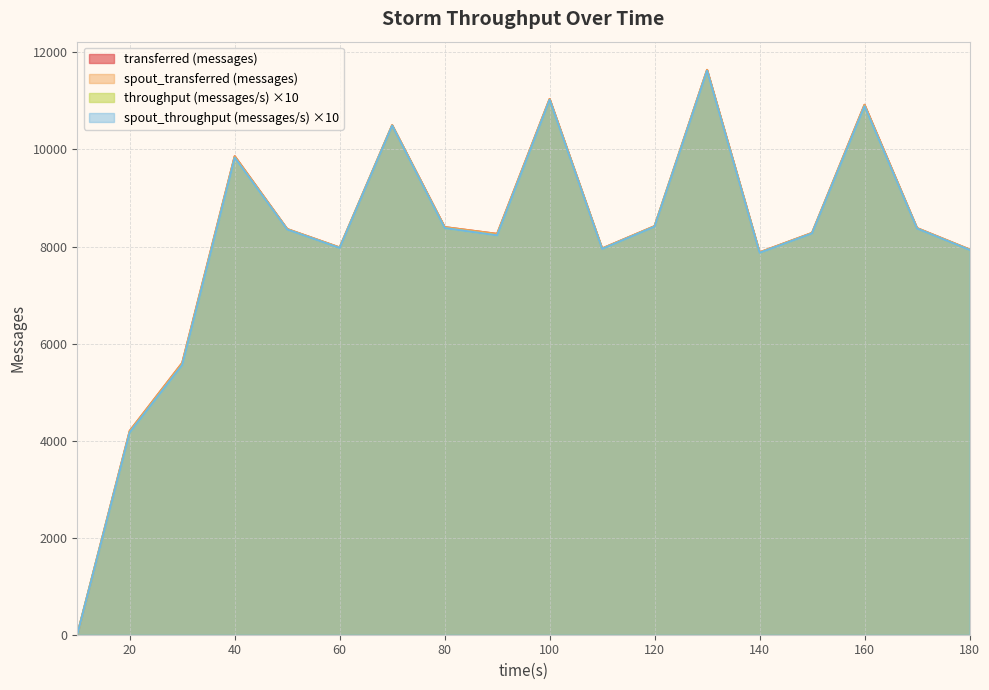

True or false: spout_transferred (messages) and transferred (messages) cross at least once.

False